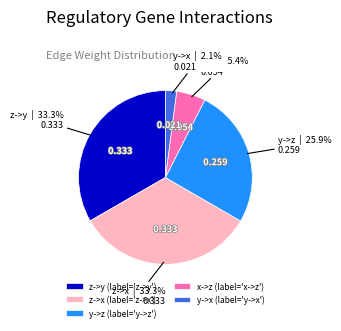

Does y->x account for over 50% of the chart?

No